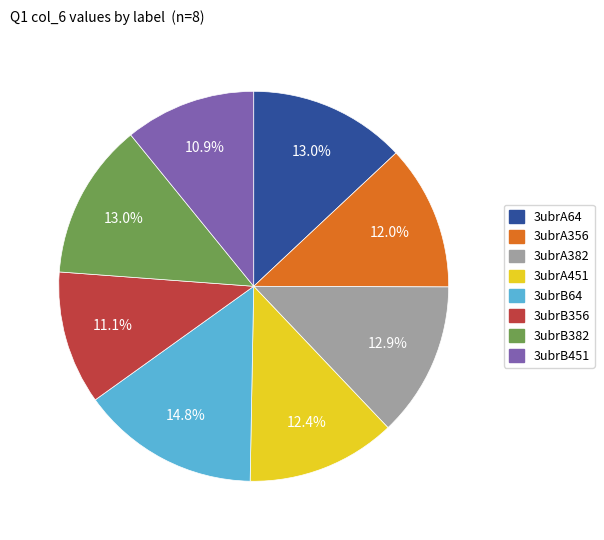

Is there a majority slice in this chart?

No